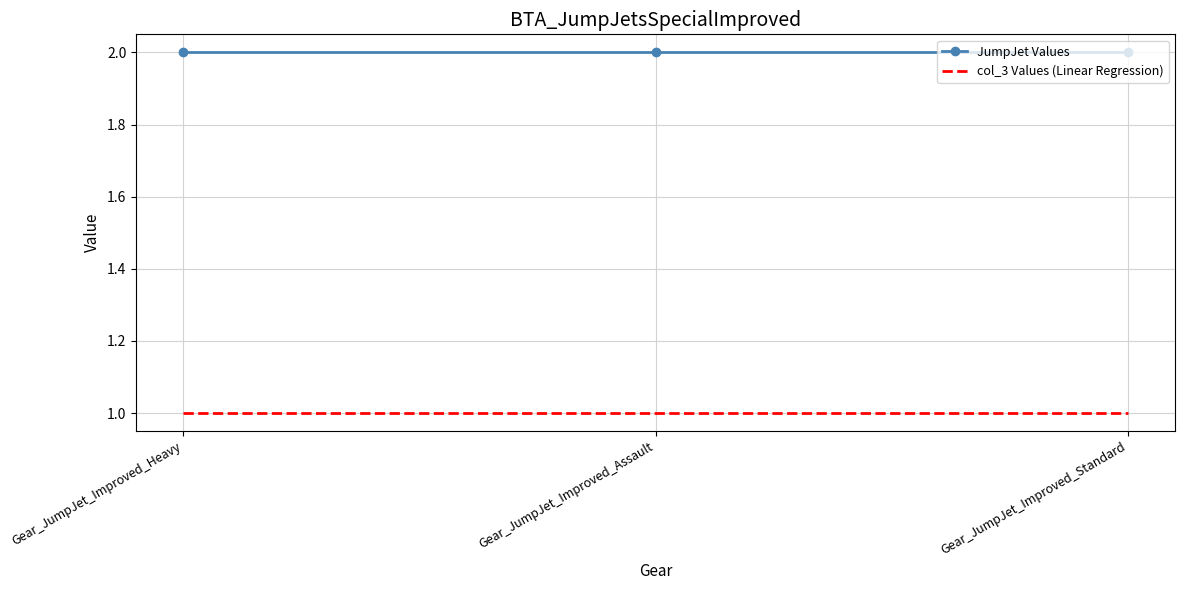

What is the greatest value displayed?

2.0